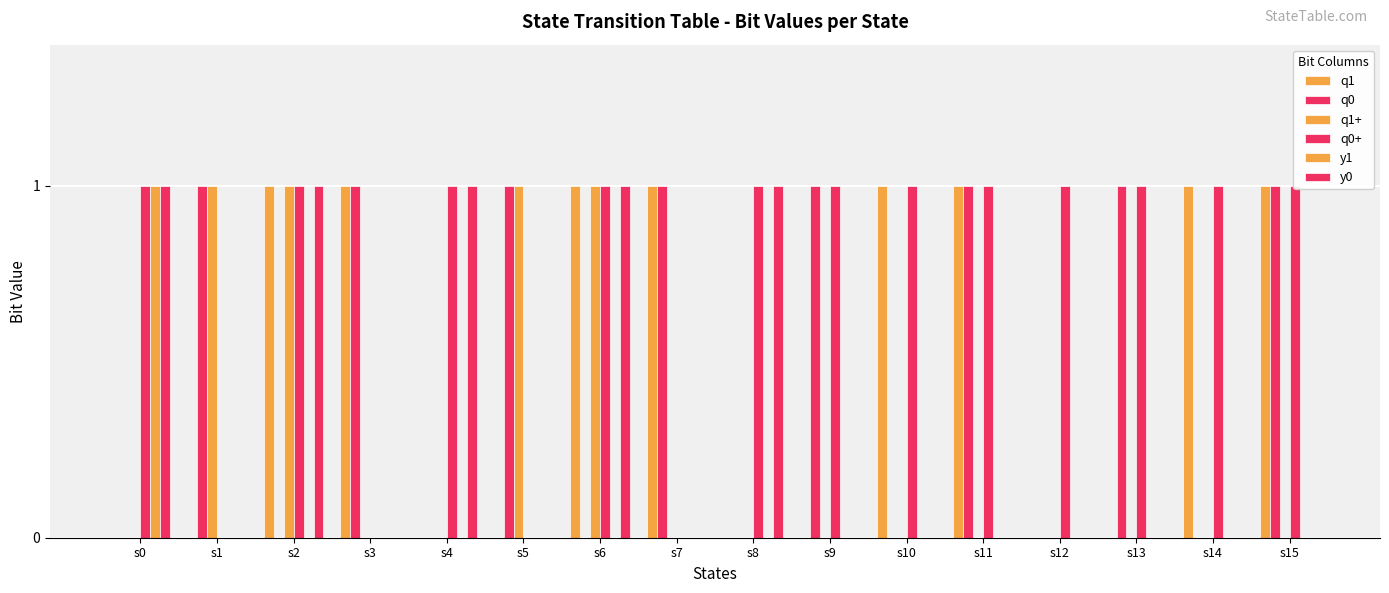

What is the maximum value for q0+?

1